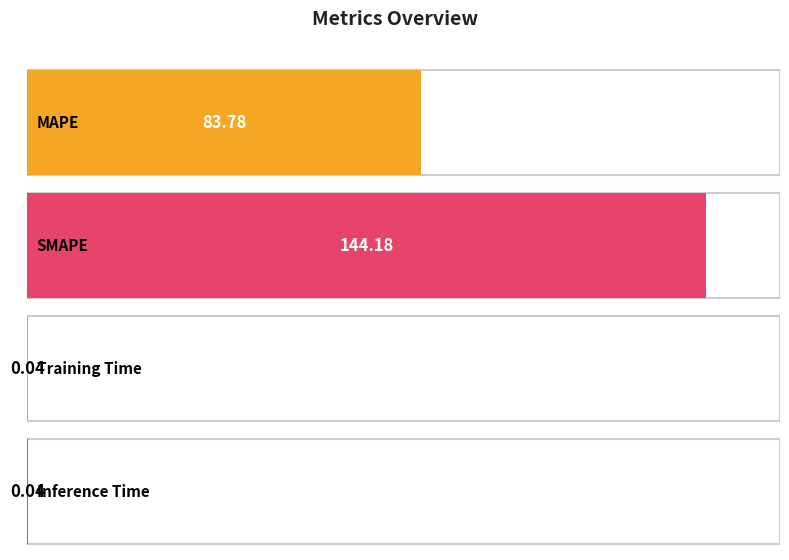

Which has a higher value, MAPE or SMAPE?

SMAPE